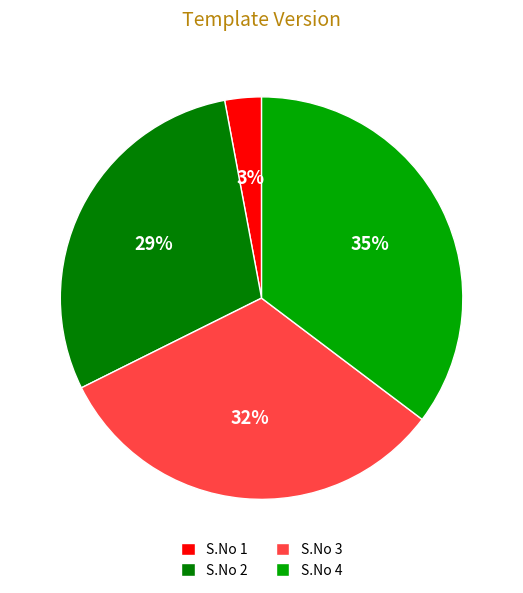

To the nearest percent, what is the difference between the largest and smallest slice percentages?

32%